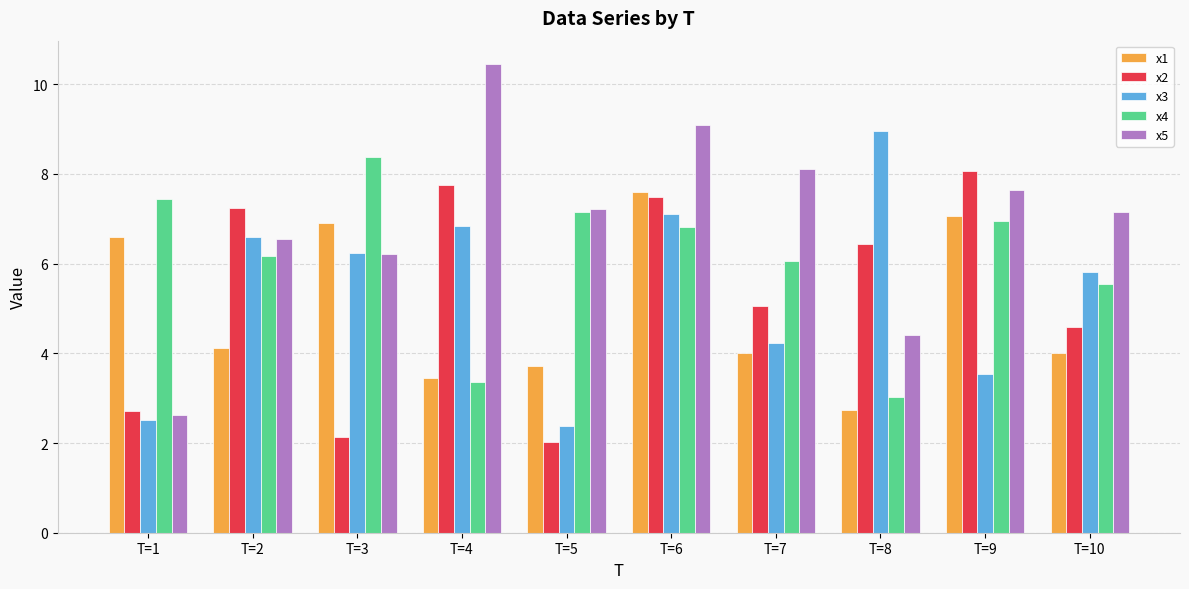

What is the value of the x3 bar at the 4th from the left?

6.8